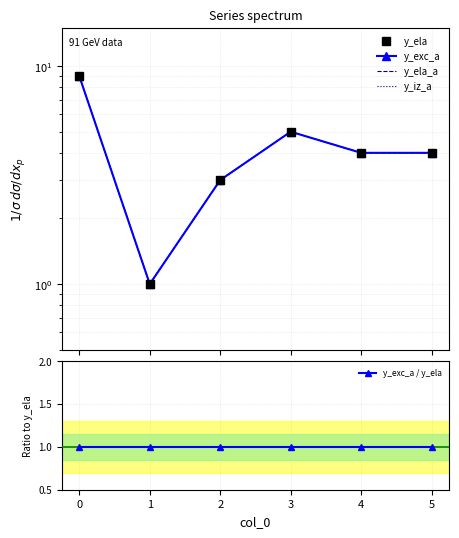

True or false: y_ela and y_iz_a intersect in this chart.

False